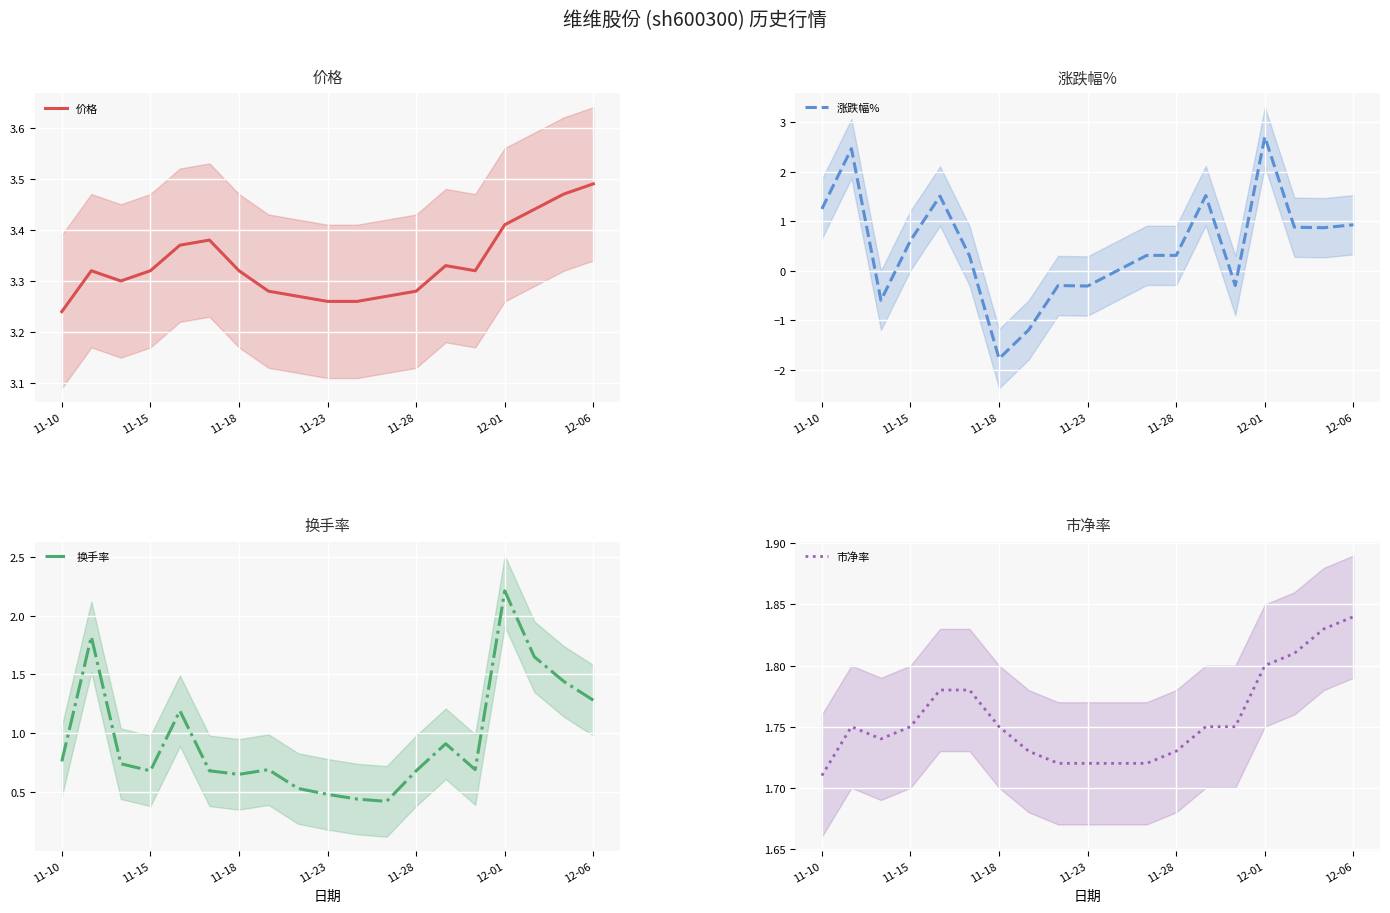

How many lines are shown in the chart?

4